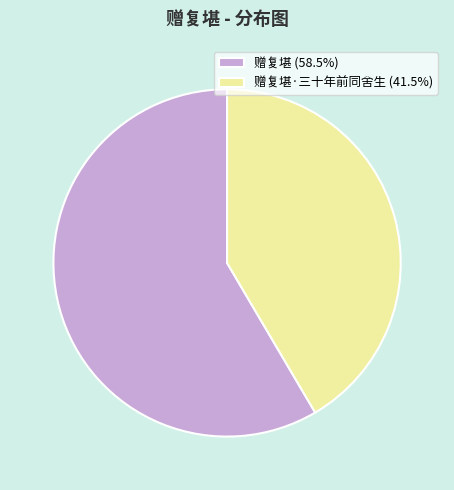

Does 赠复堪·三十年前同舍生 (41.5%) represent more than half of the total?

No